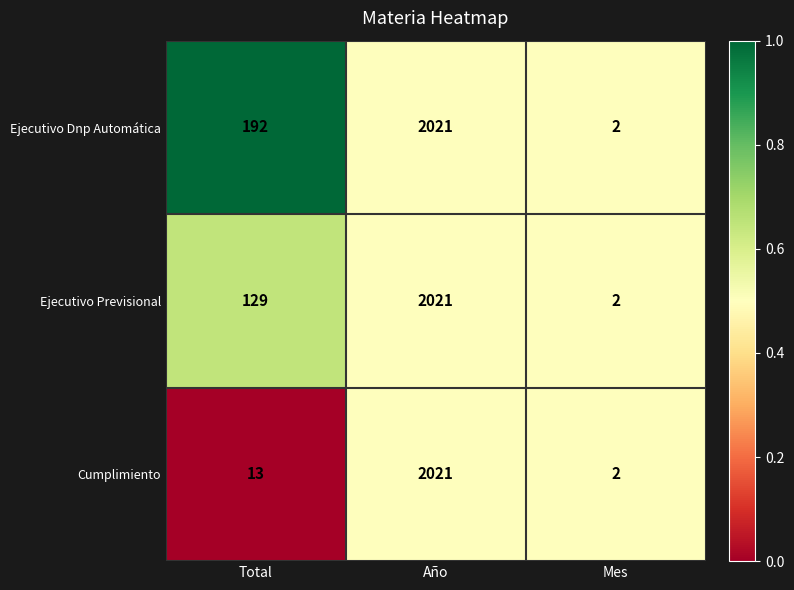

Reading right to left, list all the values displayed in this chart.

Ejecutivo Dnp Automática: Mes=2	Año=2021	Total=192
Ejecutivo Previsional: Mes=2	Año=2021	Total=129
Cumplimiento: Mes=2	Año=2021	Total=13